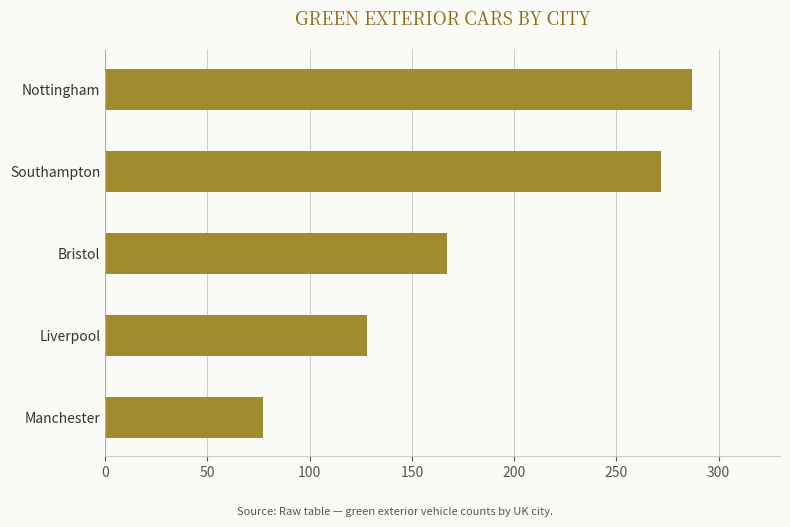

List the labels in order of value, smallest first.

Manchester, Liverpool, Bristol, Southampton, Nottingham